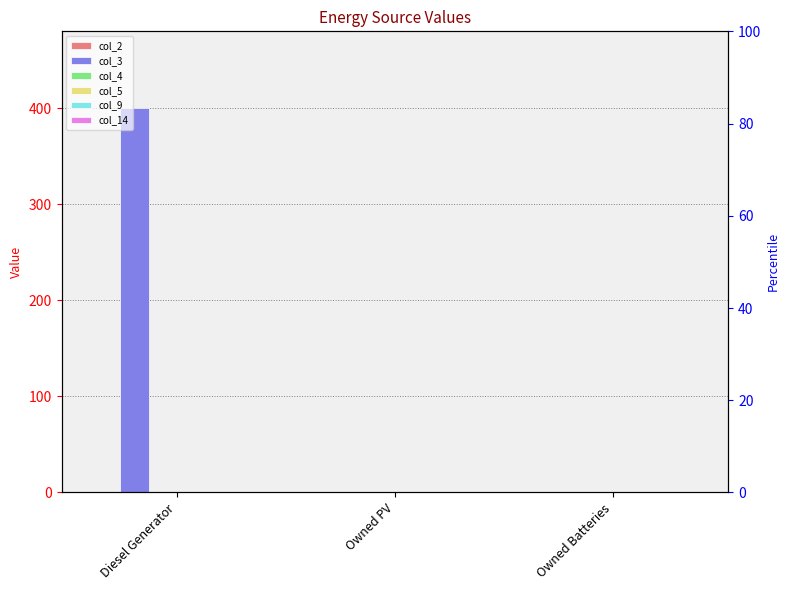

Which series has the largest range (max minus min)?

col_3